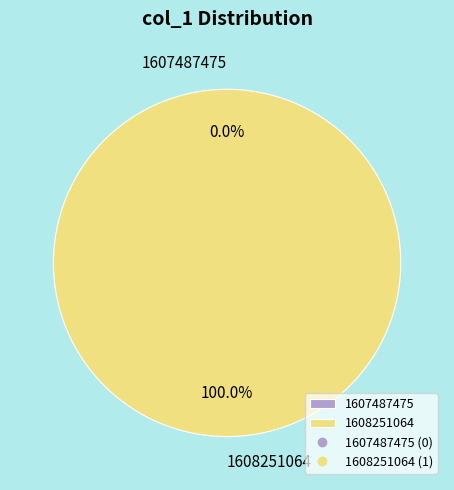

To the nearest percent, what is the difference between the 1607487475 and 1608251064 slice percentages?

100%